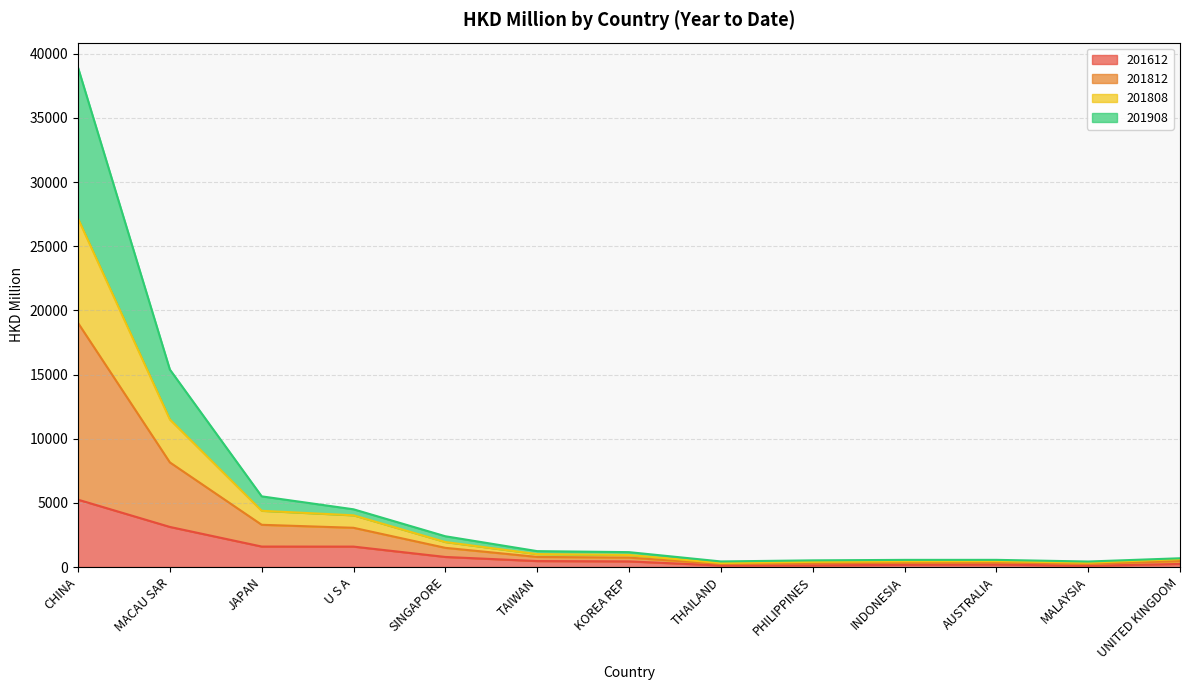

What is the minimum value shown in the chart?

95.9